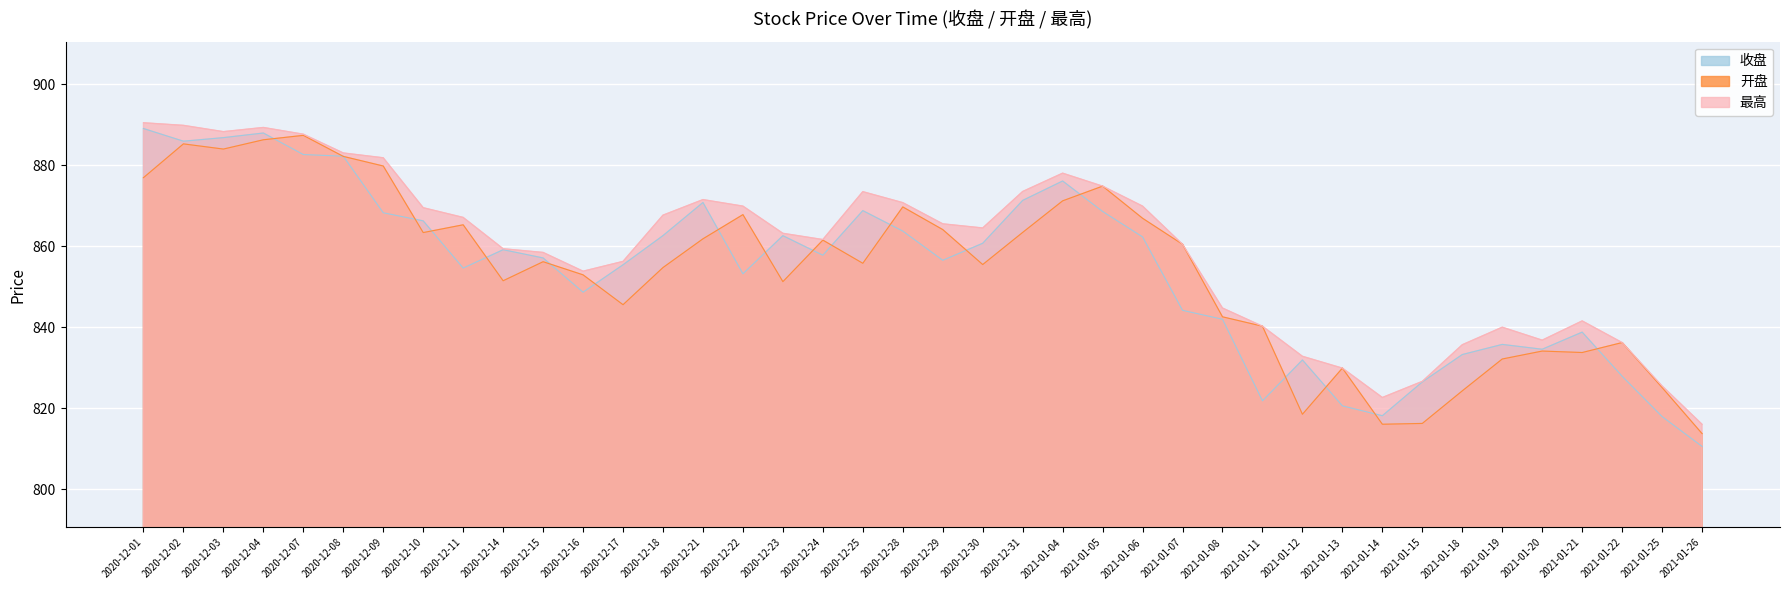

True or false: 收盘 has a value of 868.6 at 2021-01-05.

True